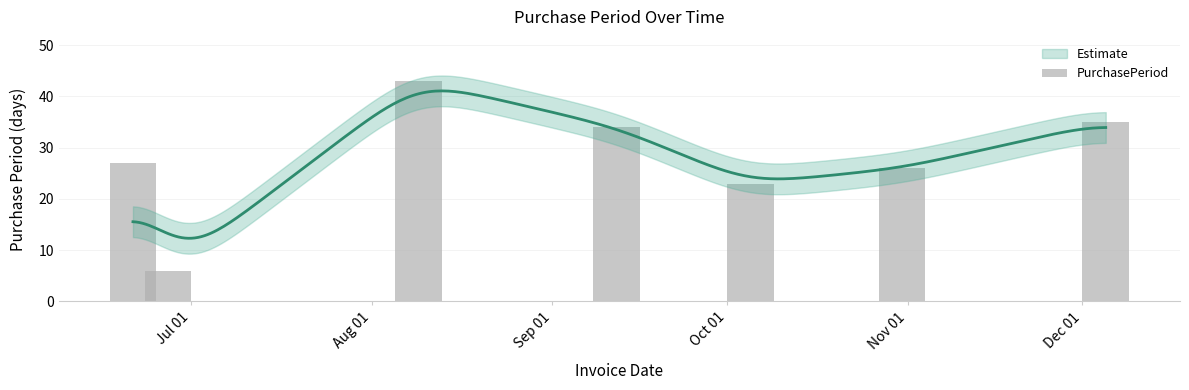

The chart shows a value of 68 at Sep 01. True or false?

False